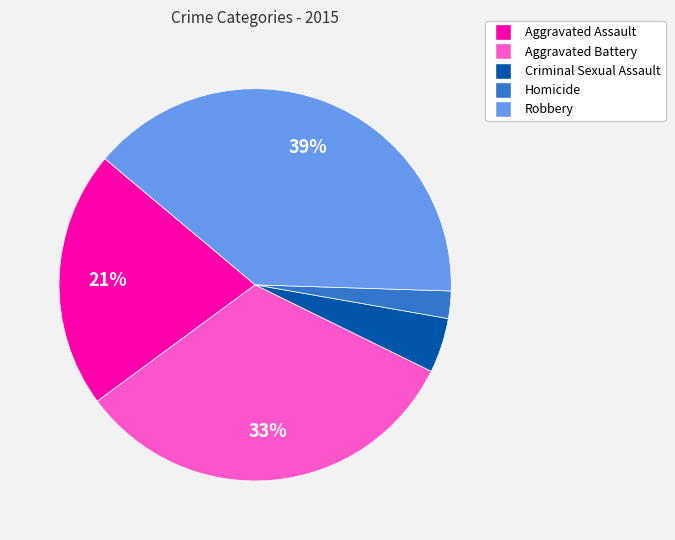

The Aggravated Assault slice represents 21% of the pie. True or false?

True